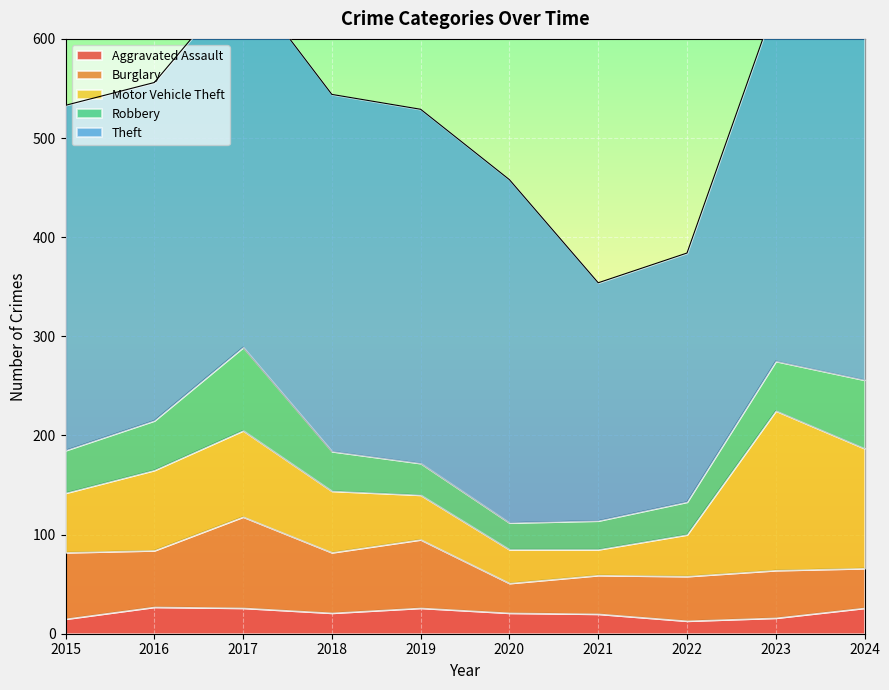

The value of Theft at 2016 is 578. True or false?

False